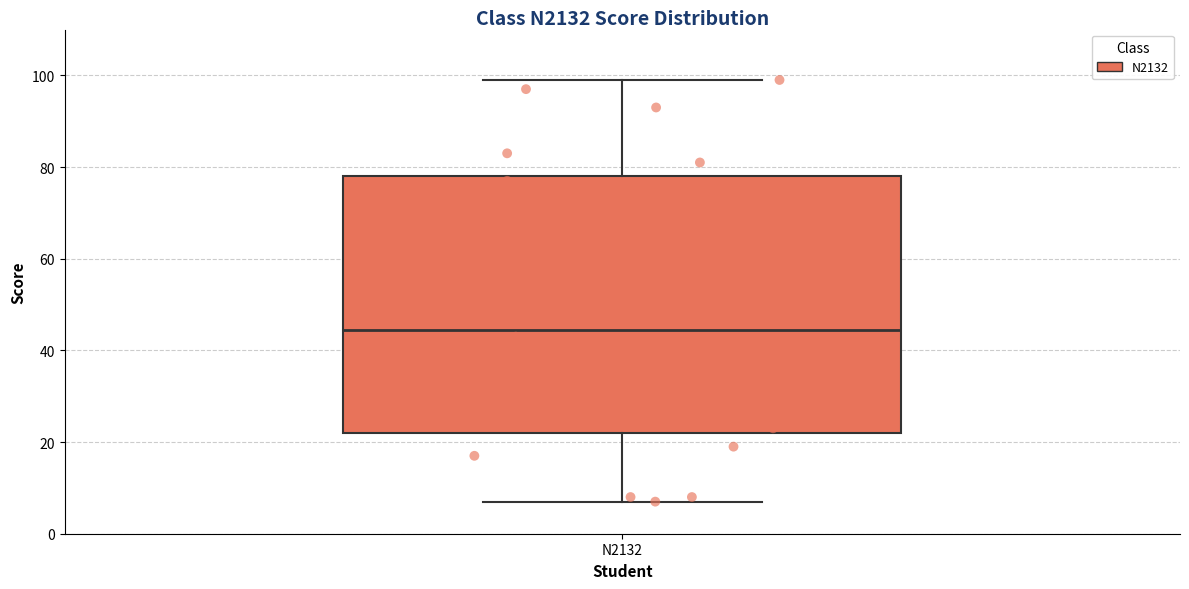

Where does the upper whisker of the box for N2132 end on the y-axis? The values are not printed on the chart, so give them approximately, as read against the axis.

100